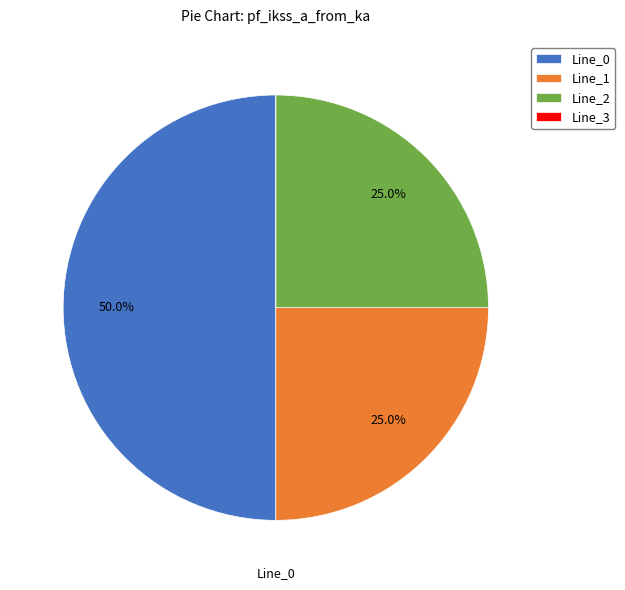

Does Line_2 represent more than half of the total?

No